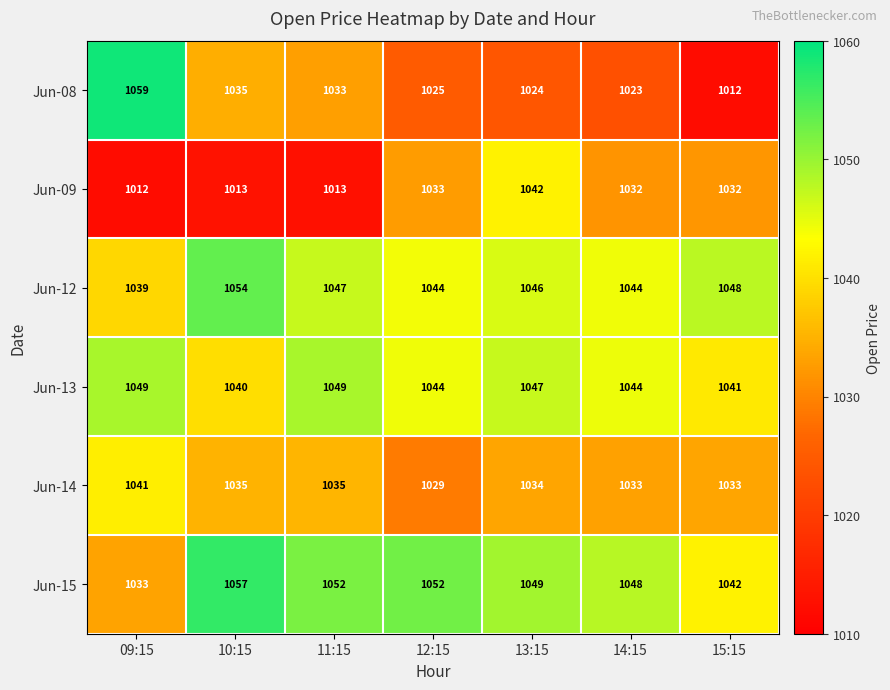

At which label does Jun-15 first exceed 1049?

10:15